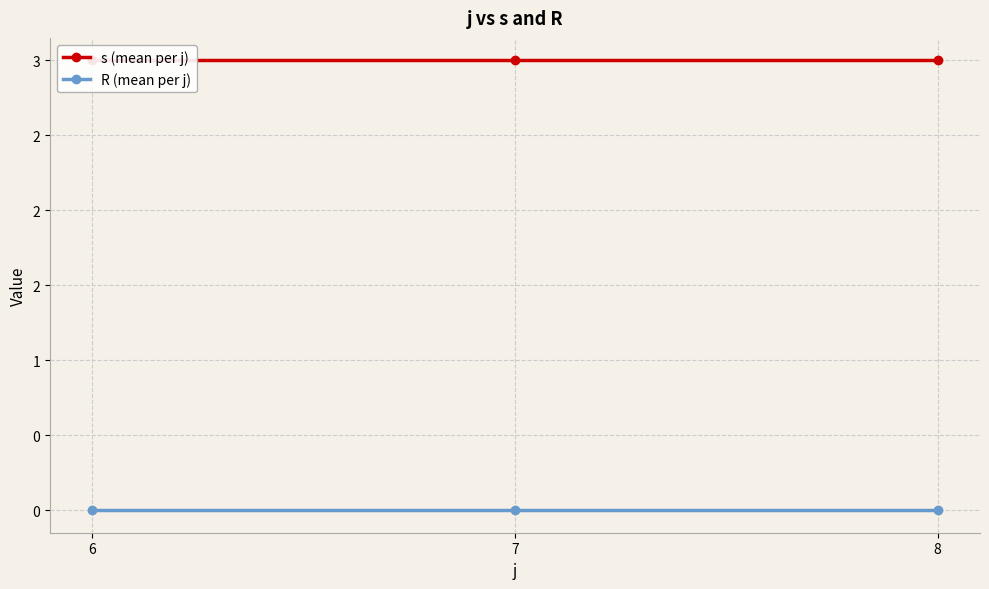

Between 7 and 8, which series saw the biggest shift?

s (mean per j)